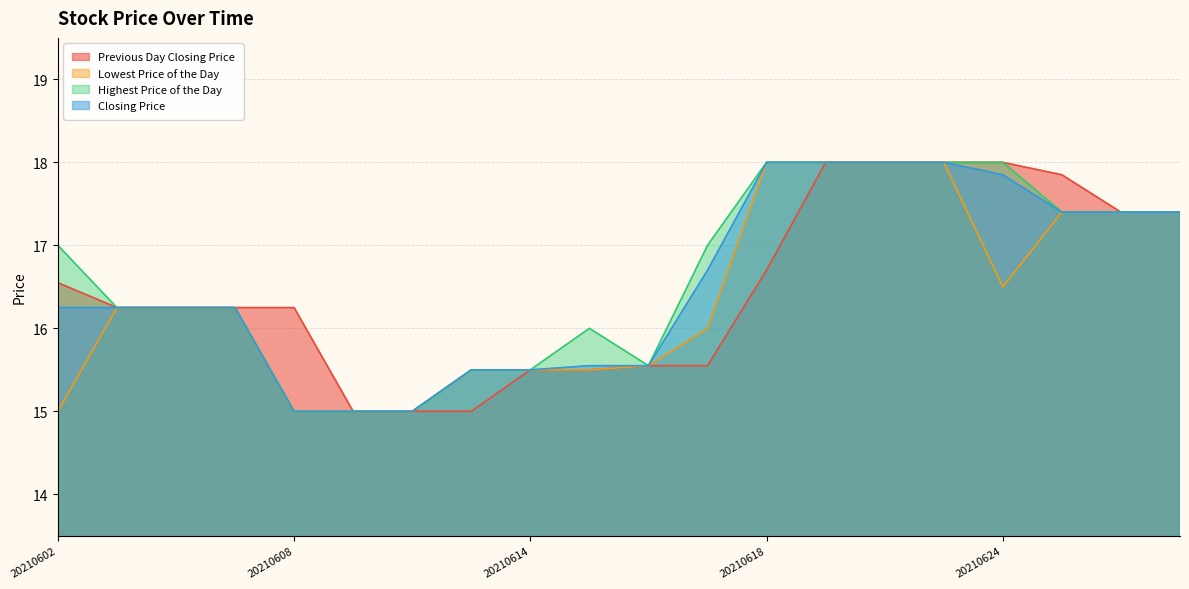

How many distinct data groups are displayed?

4